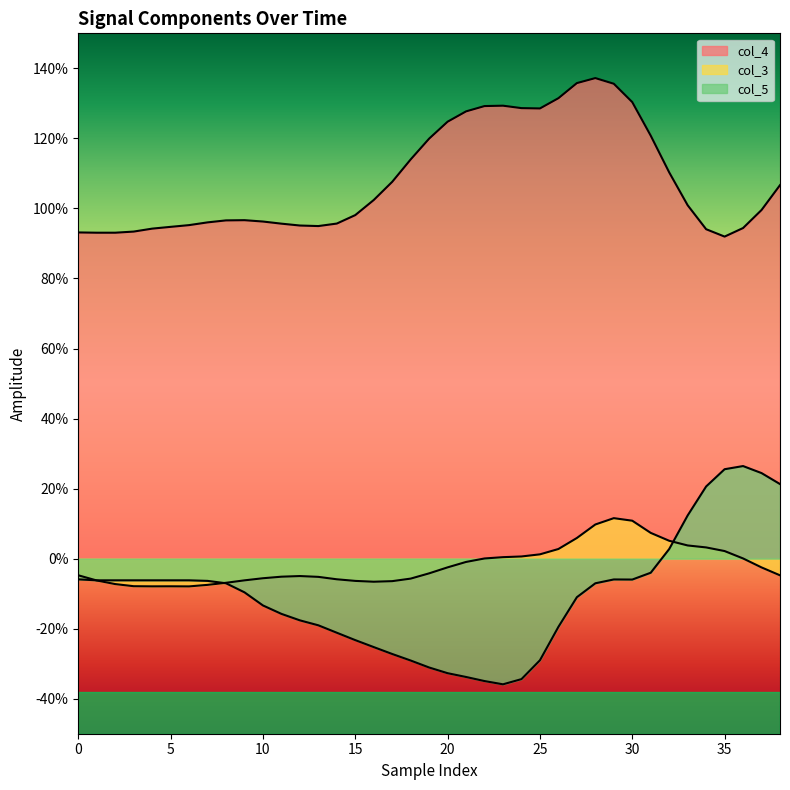

Reading right to left, list all the values displayed in this chart.

col_4: 1.1	1.0	0.9	0.9	0.9	1.0	1.1	1.2	1.3	1.4	1.4	1.4	1.3	1.3	1.3	1.3	1.3	1.3	1.2	1.2	1.1	1.1	1.0	1.0	1.0	0.9	1.0	1.0	1.0	1.0	1.0	1.0	1.0	0.9	0.9	0.9	0.9	0.9	0.9
col_3: -0.0	-0.0	0.0	0.0	0.0	0.0	0.1	0.1	0.1	0.1	0.1	0.1	0.0	0.0	0.0	0.0	0.0	-0.0	-0.0	-0.0	-0.1	-0.1	-0.1	-0.1	-0.1	-0.1	-0.0	-0.1	-0.1	-0.1	-0.1	-0.1	-0.1	-0.1	-0.1	-0.1	-0.1	-0.1	-0.0
col_5: 0.2	0.2	0.3	0.3	0.2	0.1	0.0	-0.0	-0.1	-0.1	-0.1	-0.1	-0.2	-0.3	-0.3	-0.4	-0.3	-0.3	-0.3	-0.3	-0.3	-0.3	-0.3	-0.2	-0.2	-0.2	-0.2	-0.2	-0.1	-0.1	-0.1	-0.1	-0.1	-0.1	-0.1	-0.1	-0.1	-0.1	-0.1